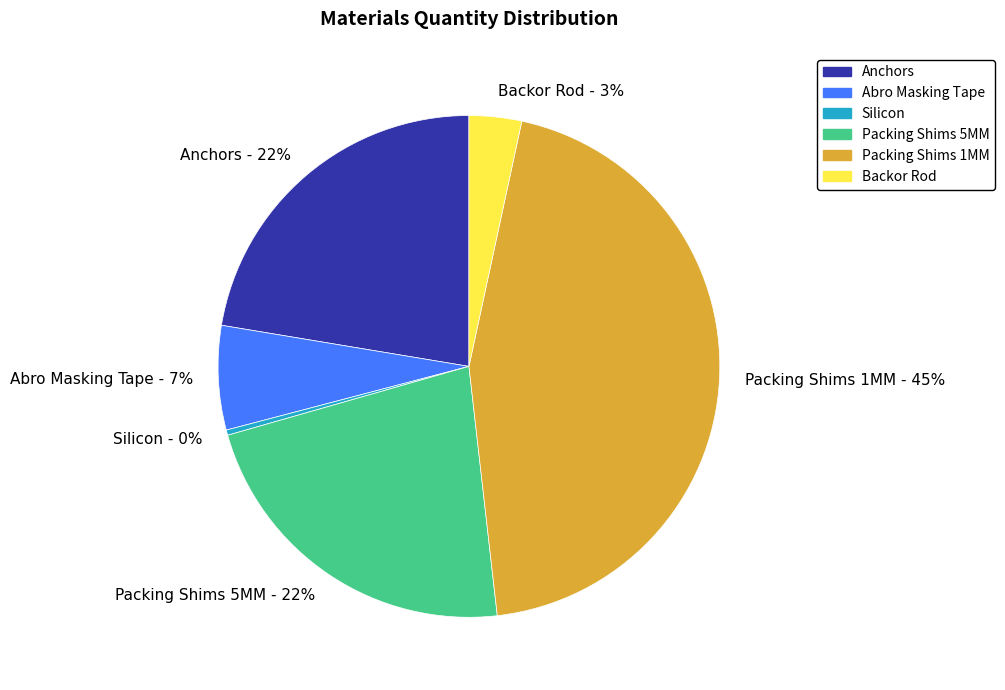

Which category has the biggest portion of the pie?

Packing Shims 1MM